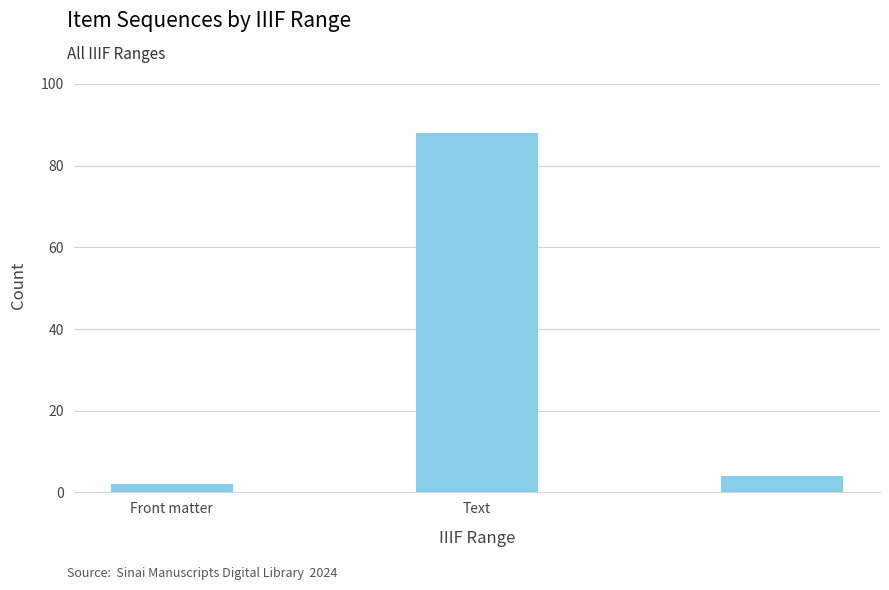

Reading right to left, extract all data points from this chart.

4	88	2